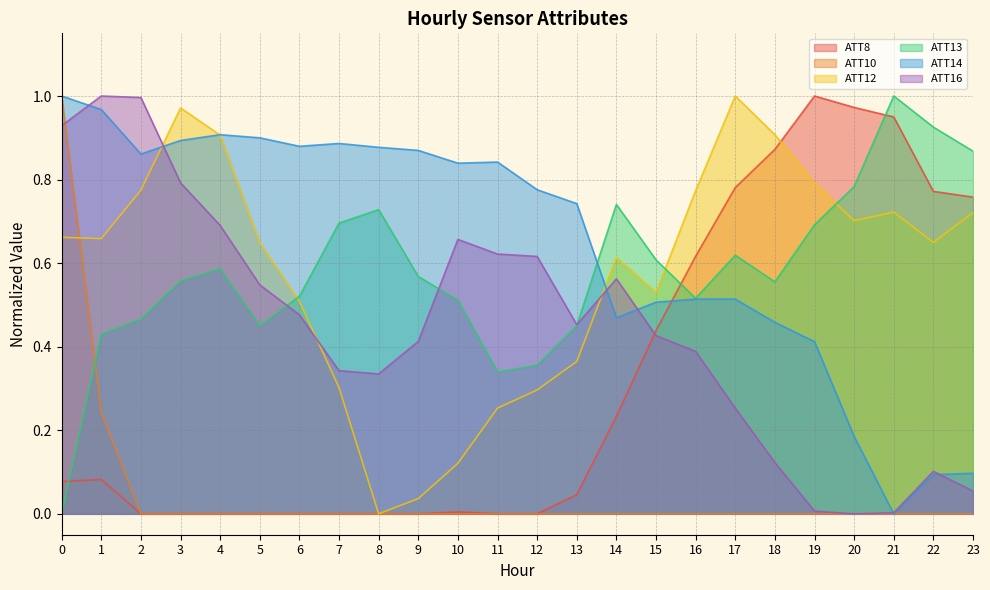

True or false: ATT12 and ATT14 intersect in this chart.

True